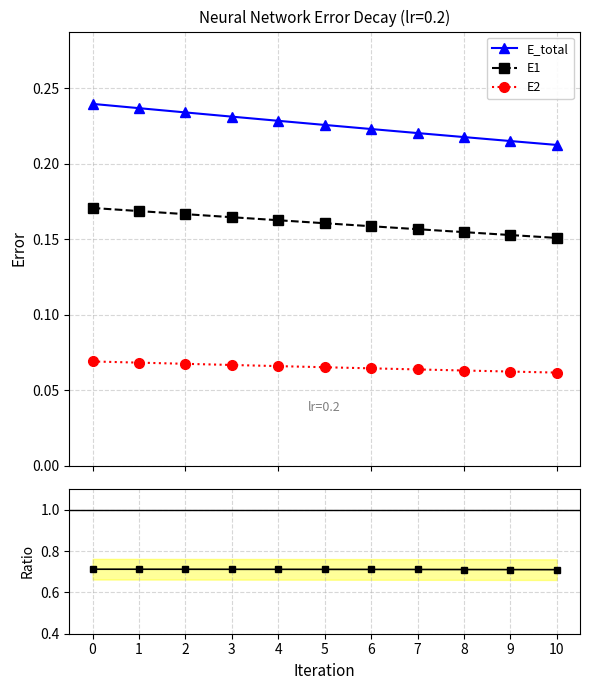

Reading left to right, what are all the values shown in this chart?

E_total: 0=0.2	1=0.2	2=0.2	3=0.2	4=0.2	5=0.2	6=0.2	7=0.2	8=0.2	9=0.2	10=0.2
E1: 0=0.2	1=0.2	2=0.2	3=0.2	4=0.2	5=0.2	6=0.2	7=0.2	8=0.2	9=0.2	10=0.2
E2: 0=0.1	1=0.1	2=0.1	3=0.1	4=0.1	5=0.1	6=0.1	7=0.1	8=0.1	9=0.1	10=0.1
E1/E_total: 0=0.7	1=0.7	2=0.7	3=0.7	4=0.7	5=0.7	6=0.7	7=0.7	8=0.7	9=0.7	10=0.7
E2/E_total: 0=0.3	1=0.3	2=0.3	3=0.3	4=0.3	5=0.3	6=0.3	7=0.3	8=0.3	9=0.3	10=0.3